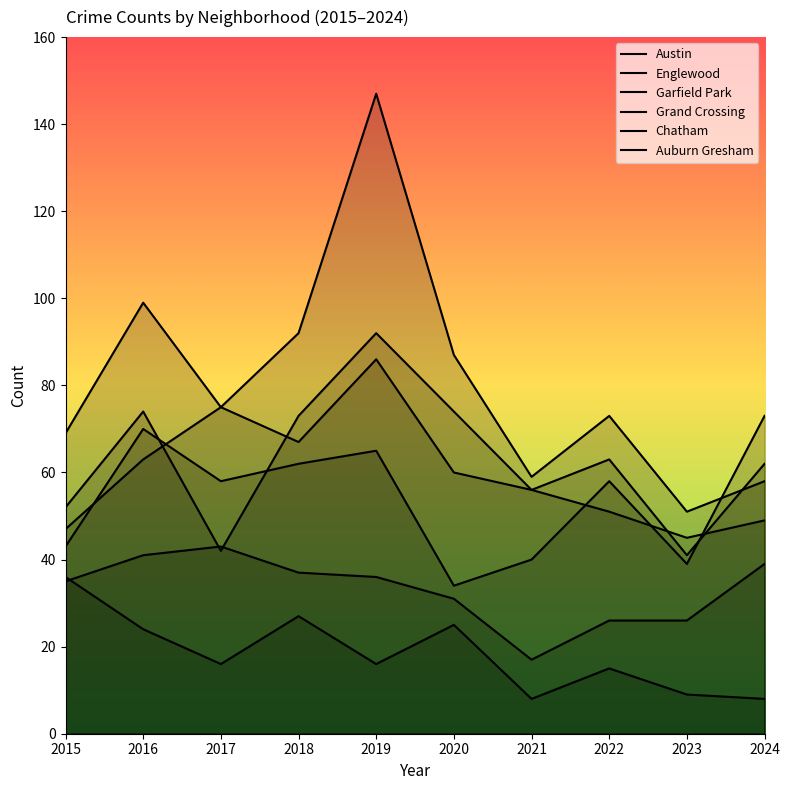

What is the maximum value shown in the chart?

147